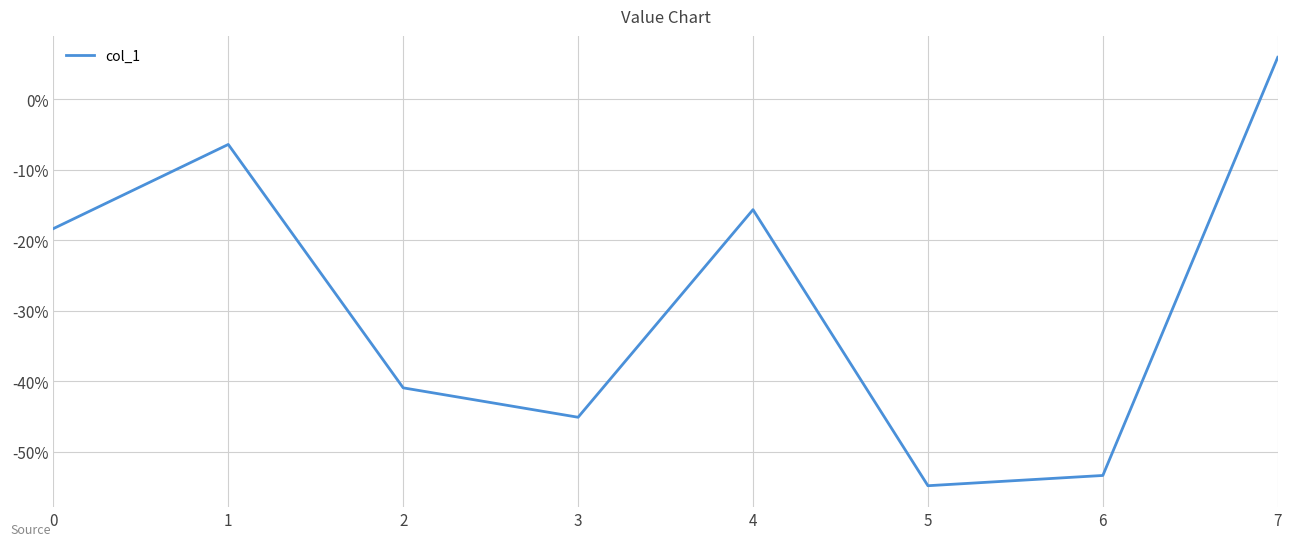

Does the chart display data point markers on the line(s)?

No